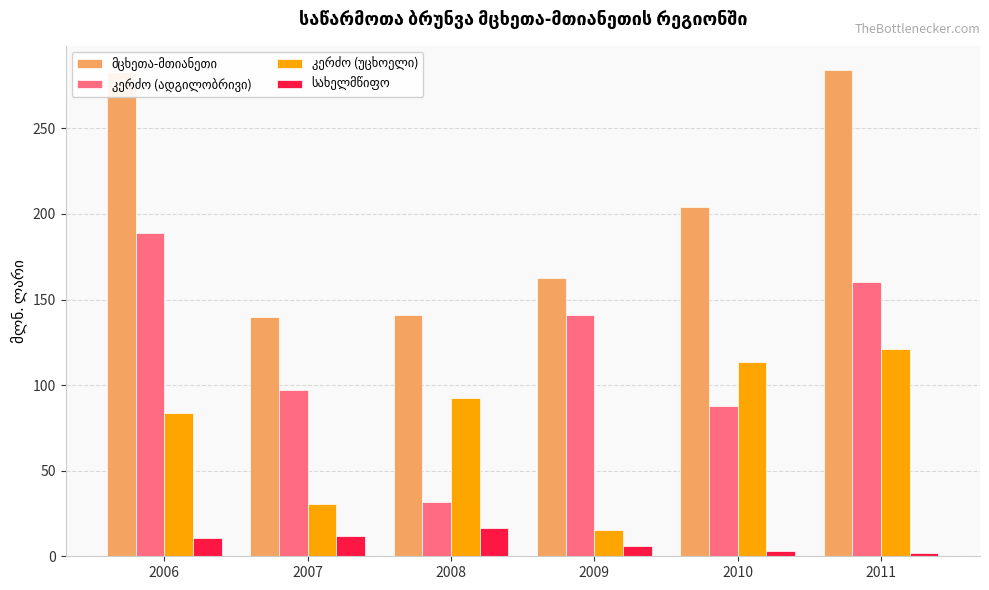

What is the maximum value shown in the chart?

284.0